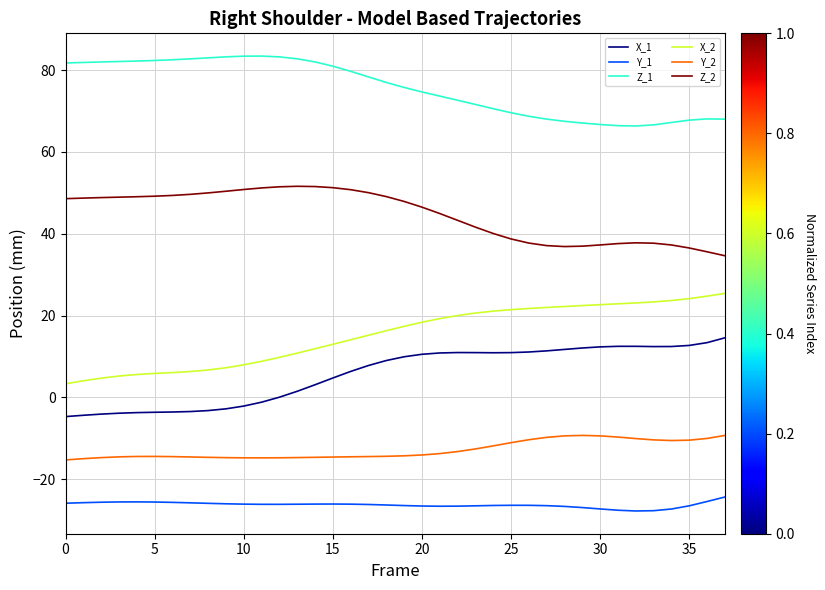

Rank the series by their maximum value, from lowest to highest.

Y_1, Y_2, X_1, X_2, Z_2, Z_1